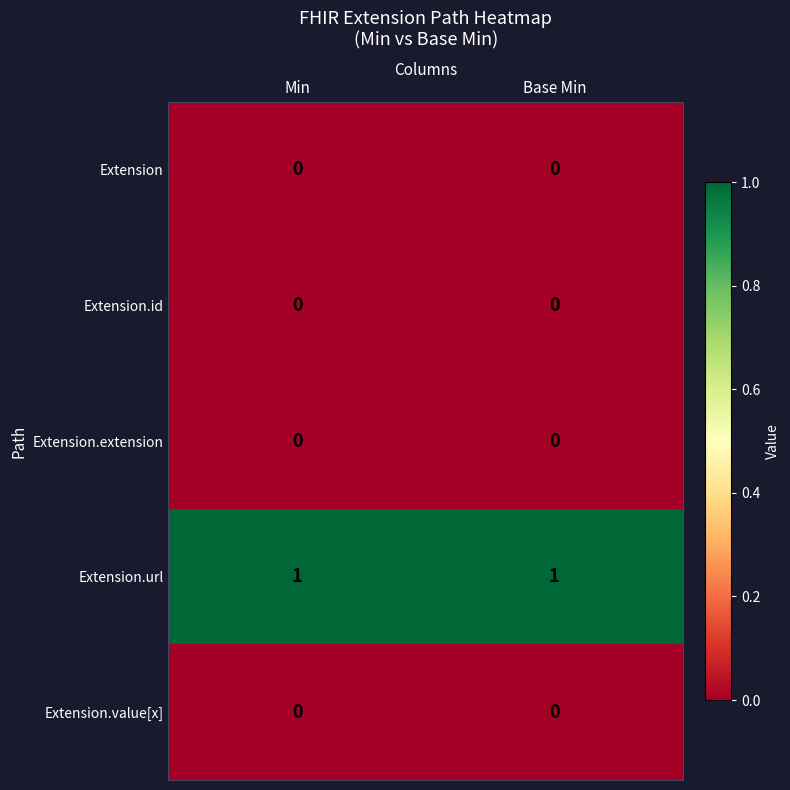

Reading left to right, what are all the values shown in this chart?

Extension: 0	0
Extension.id: 0	0
Extension.extension: 0	0
Extension.url: 1	1
Extension.value[x]: 0	0